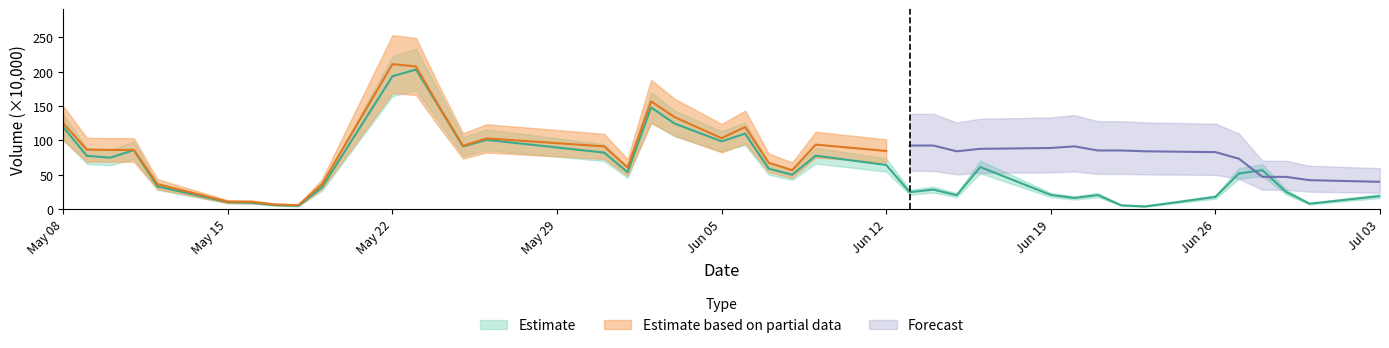

True or false: Estimate (TO/1e4) has more than 2 interior local peaks.

True